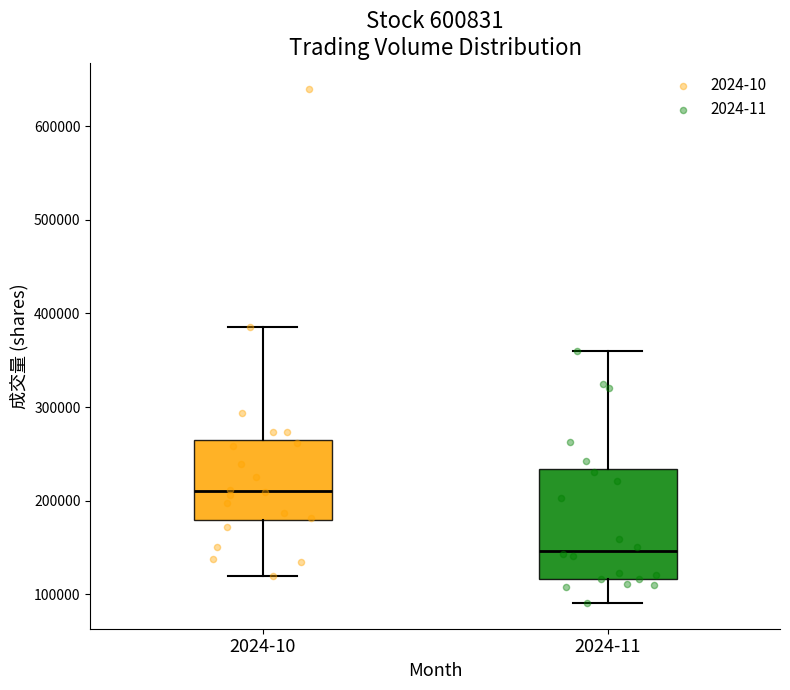

Reading left to right, read every box against the y-axis: the position of its median line, the range the box covers, and the ends of its whiskers. The values are not printed on the chart, so give them approximately, as read against the axis.

2024-10: median 210000, box 180000 to 260000, whiskers 120000 to 390000
2024-11: median 150000, box 120000 to 230000, whiskers 90000 to 360000